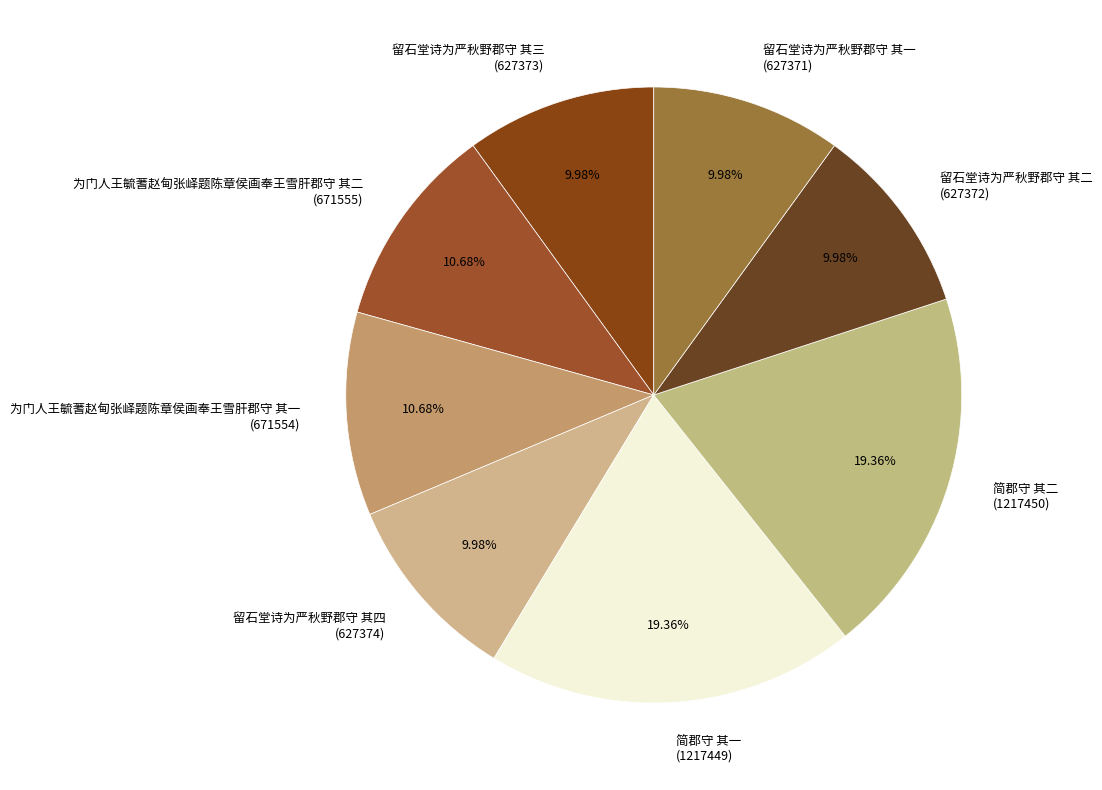

True or false: 留石堂诗为严秋野郡守 其四 accounts for 15% of the total.

False